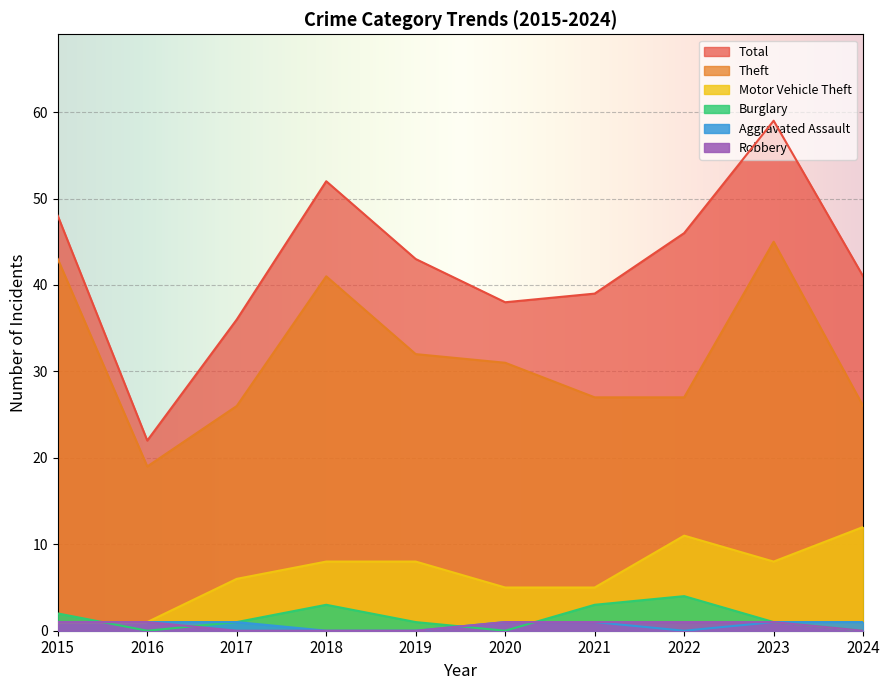

Where does the Motor Vehicle Theft series first go above 8?

2022